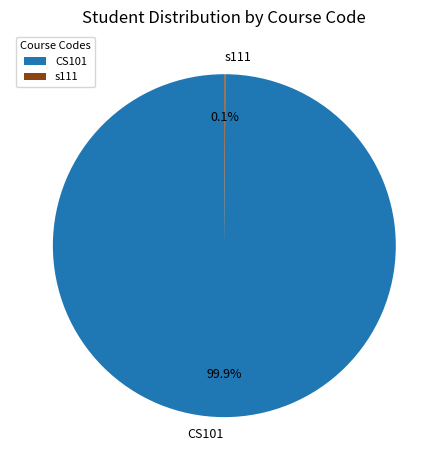

How much of the chart is everything except CS101?

0.1%